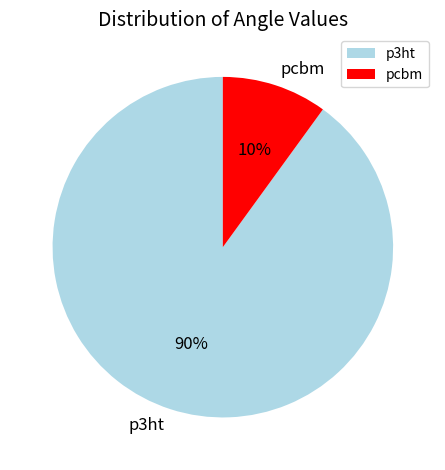

Rank the categories by value from lowest to highest.

pcbm, p3ht